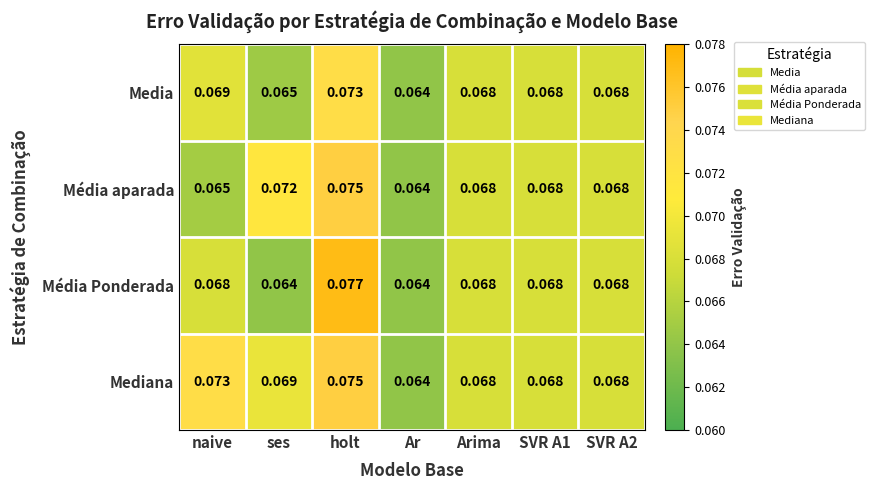

Which series has the largest total across all categories?

Mediana